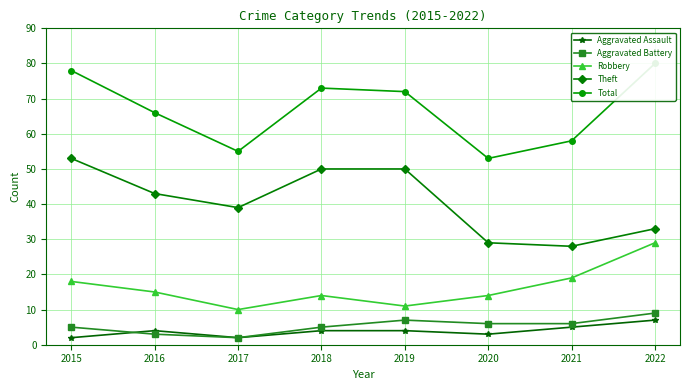

What is the approximate value of Theft at 2019, to the nearest 5?

50